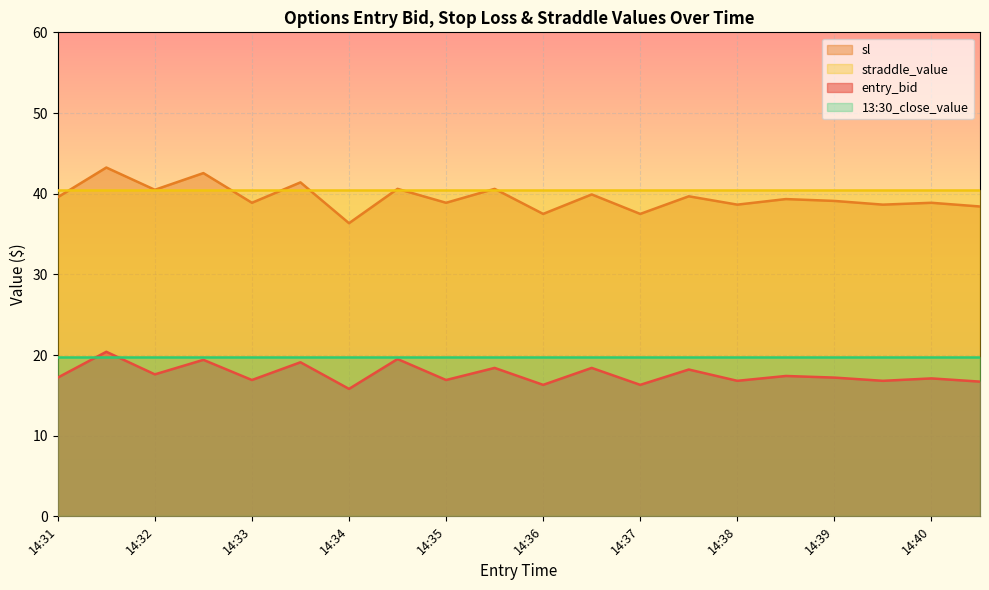

What is the sum of the sl values at 14:35 and 14:32?

79.3